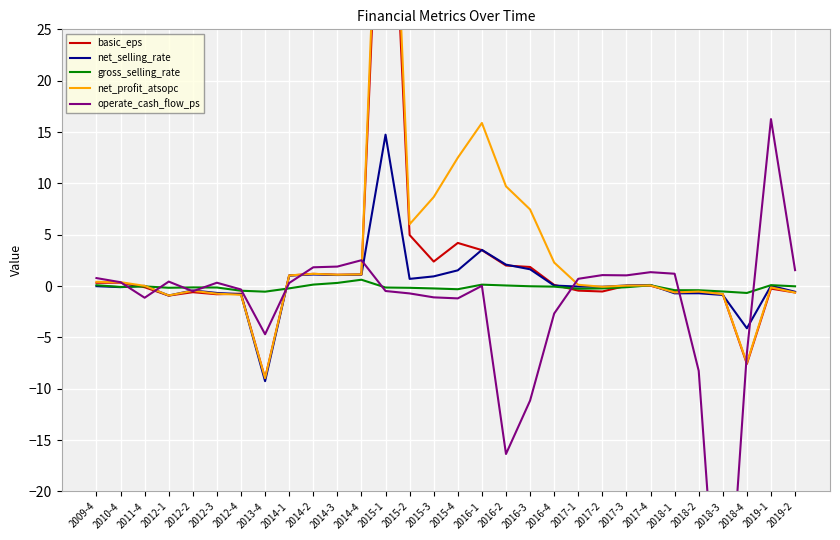

Which series has the widest spread of values?

net_profit_atsopc